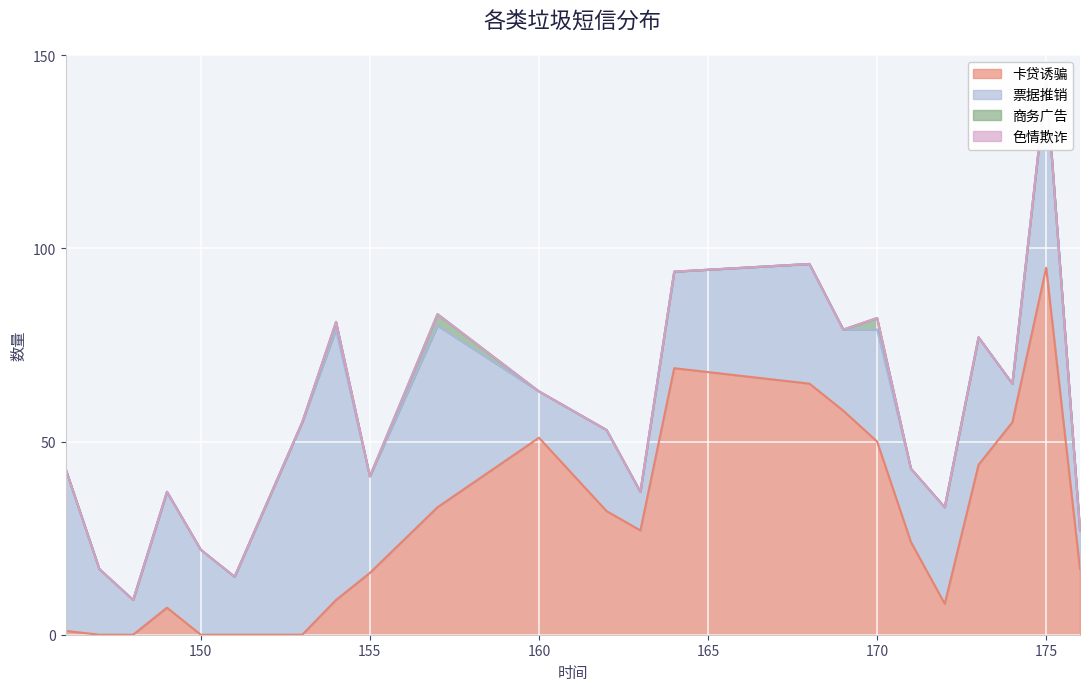

Rank the series by their maximum value, from lowest to highest.

色情欺诈, 商务广告, 票据推销, 卡贷诱骗